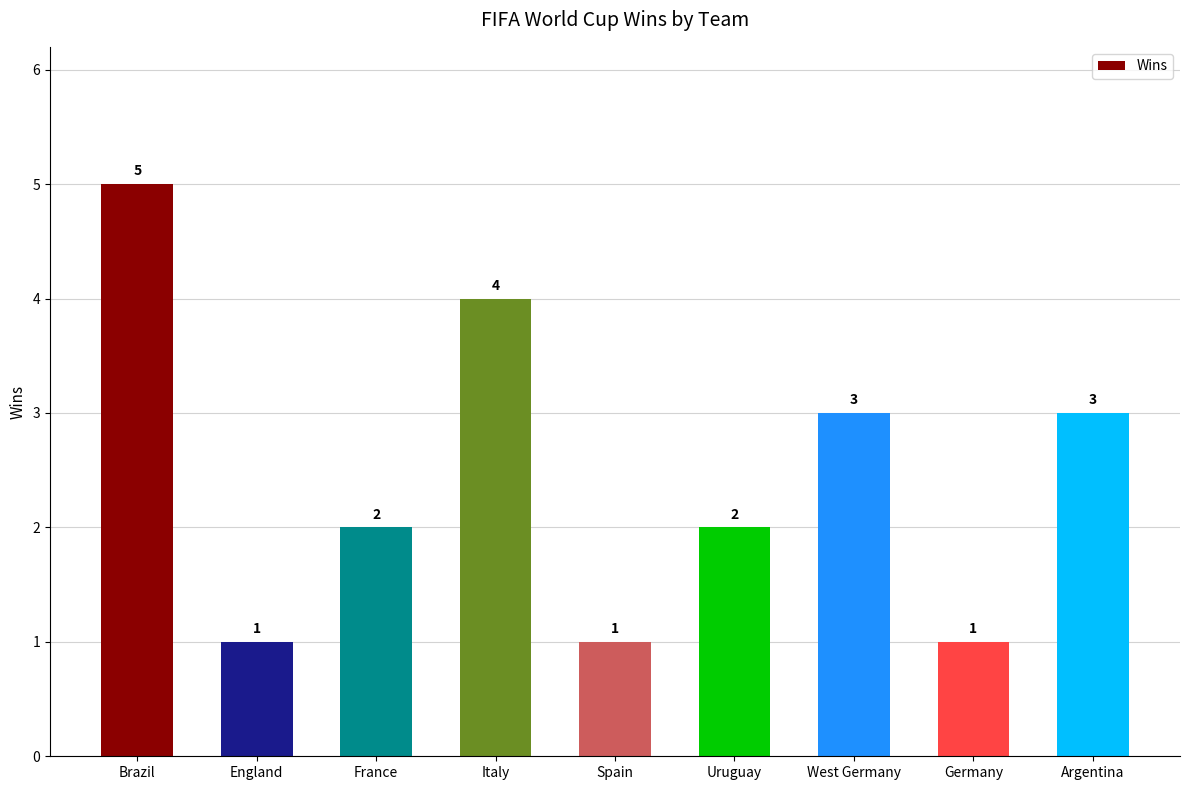

Does the chart contain stacked bars?

No